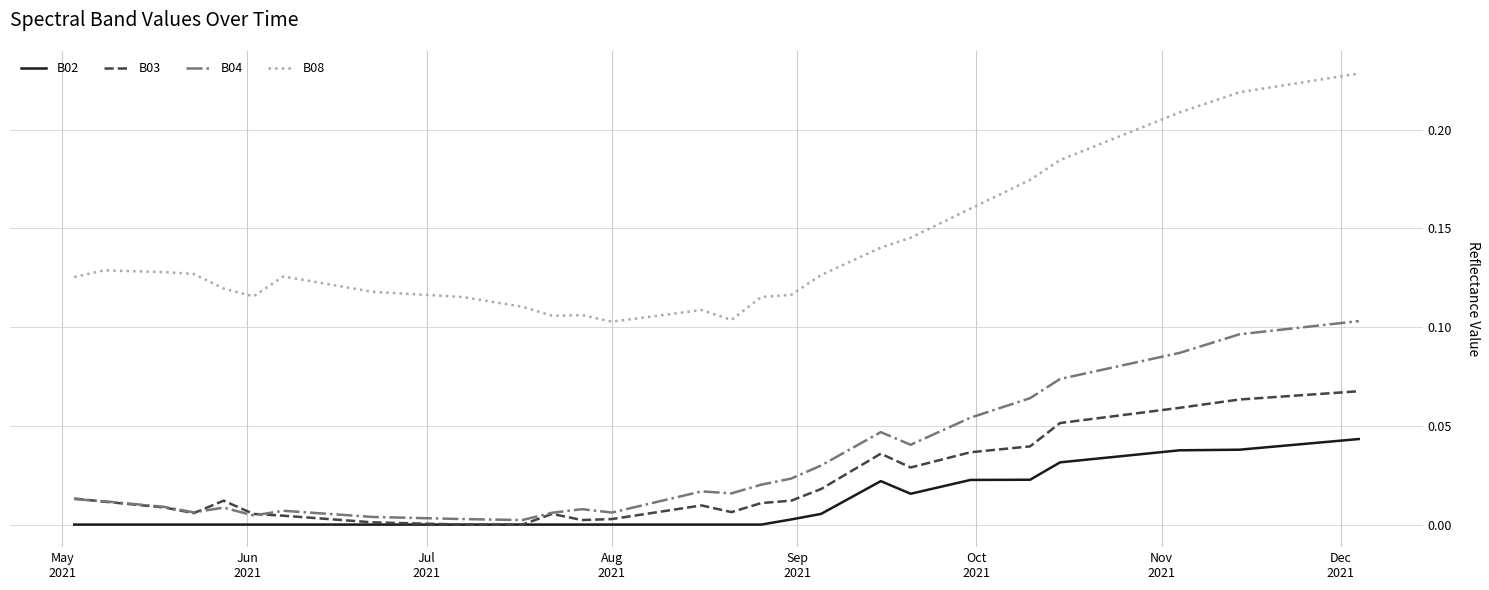

True or false: B08 and B02 cross at least once.

False